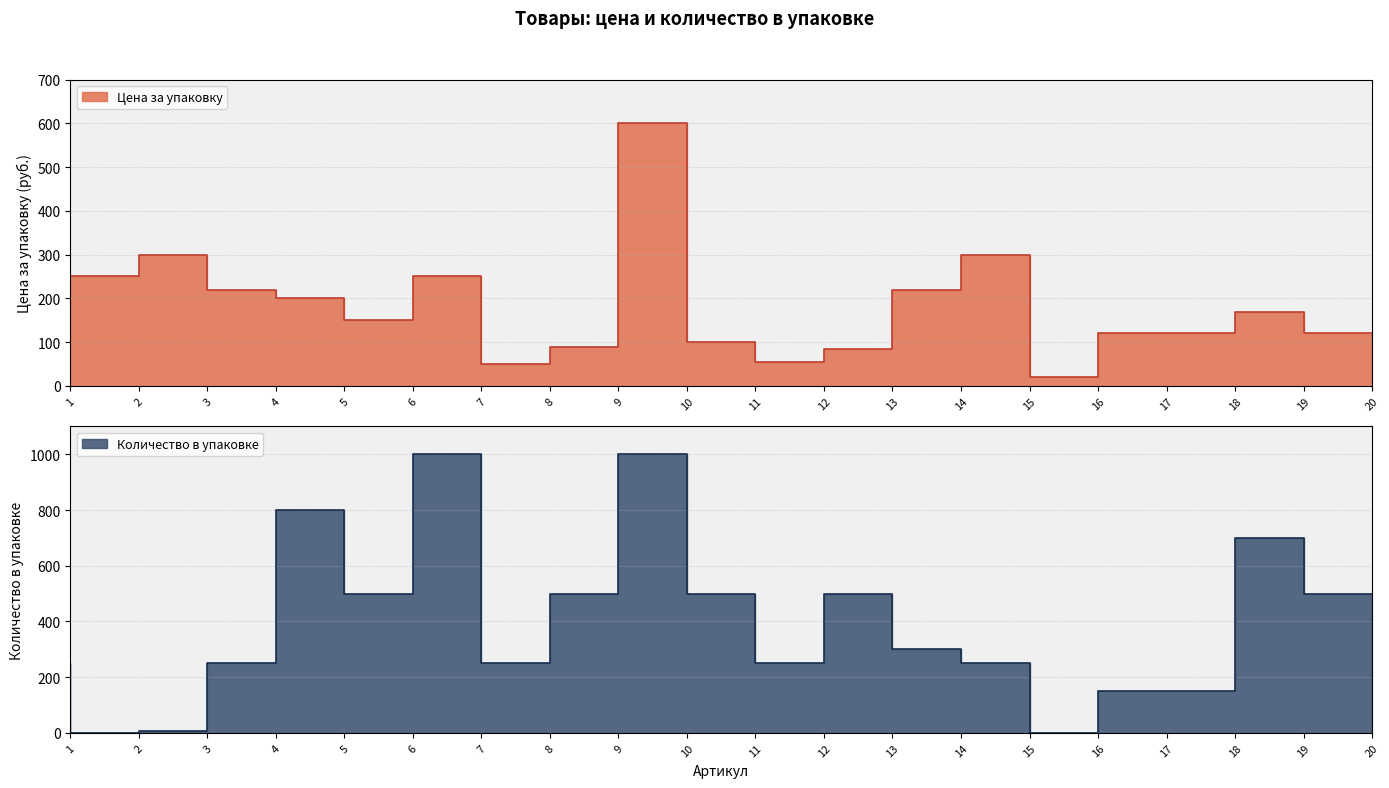

How many lines are shown in the chart?

2